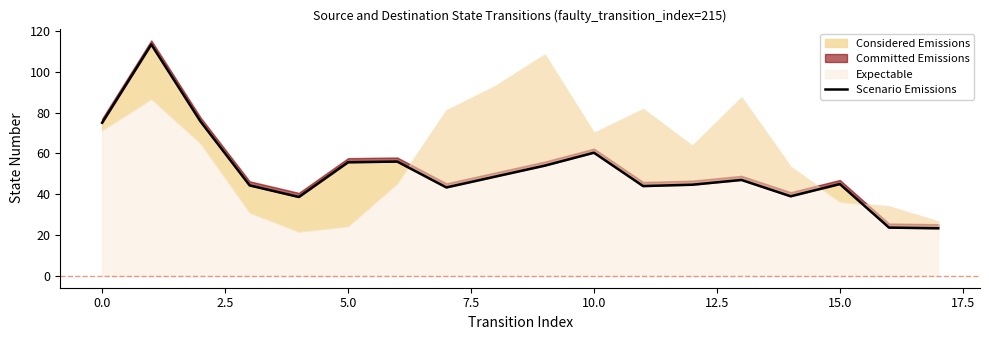

How many lines are shown in the chart?

1